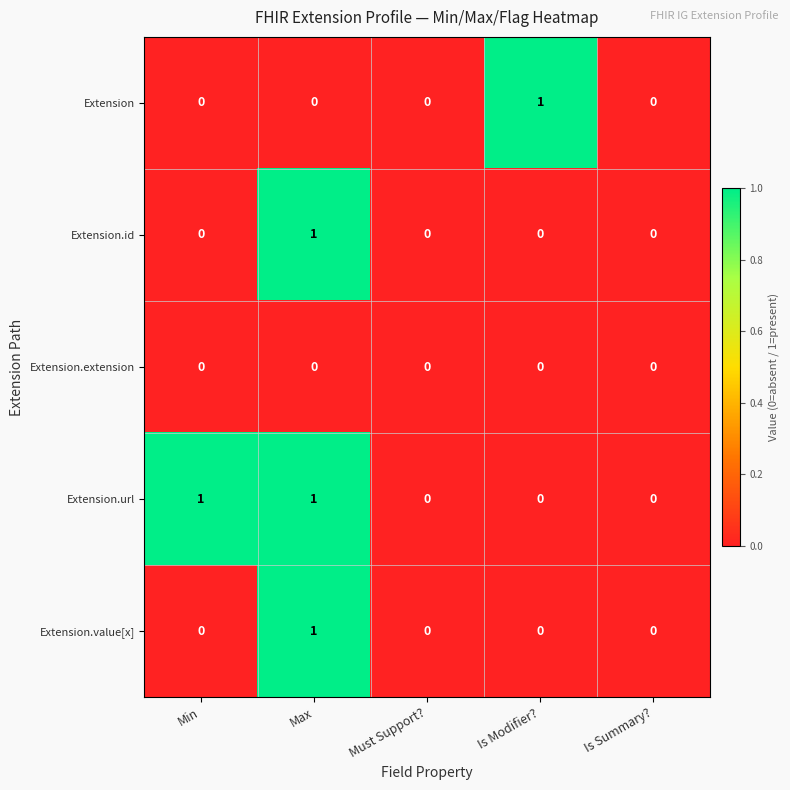

The Extension.id series shows 0 at Max. True or false?

False